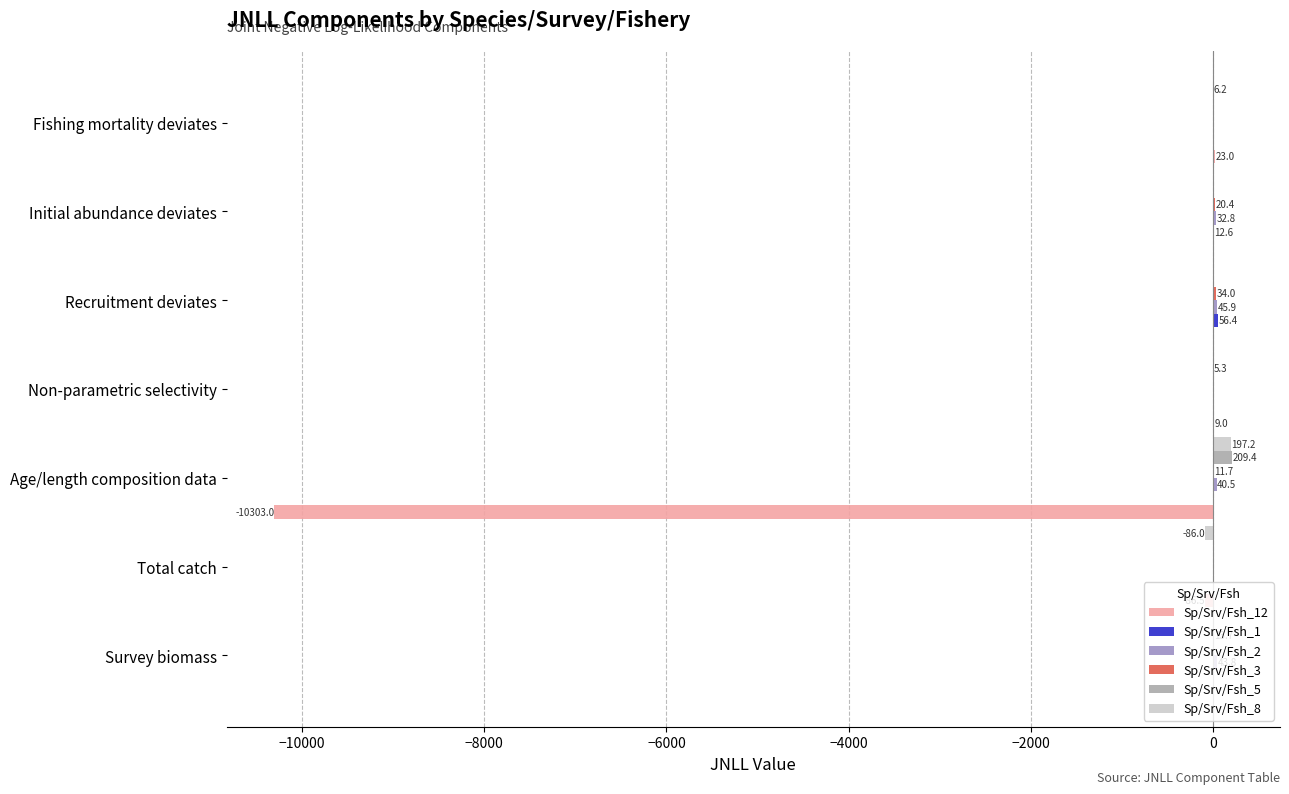

True or false: Sp/Srv/Fsh_8 has a value of 0.0 at Recruitment deviates.

True